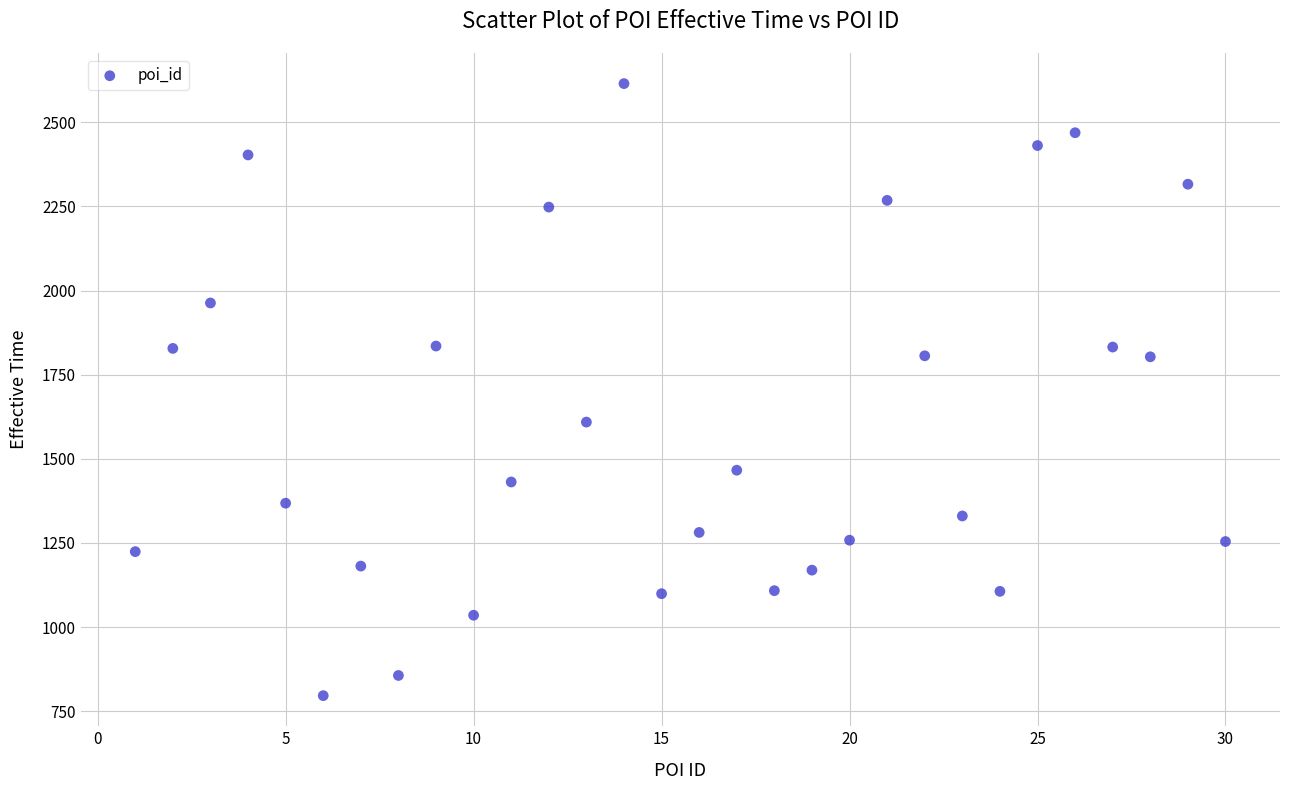

What is the range of Y values (max minus min)?

1819